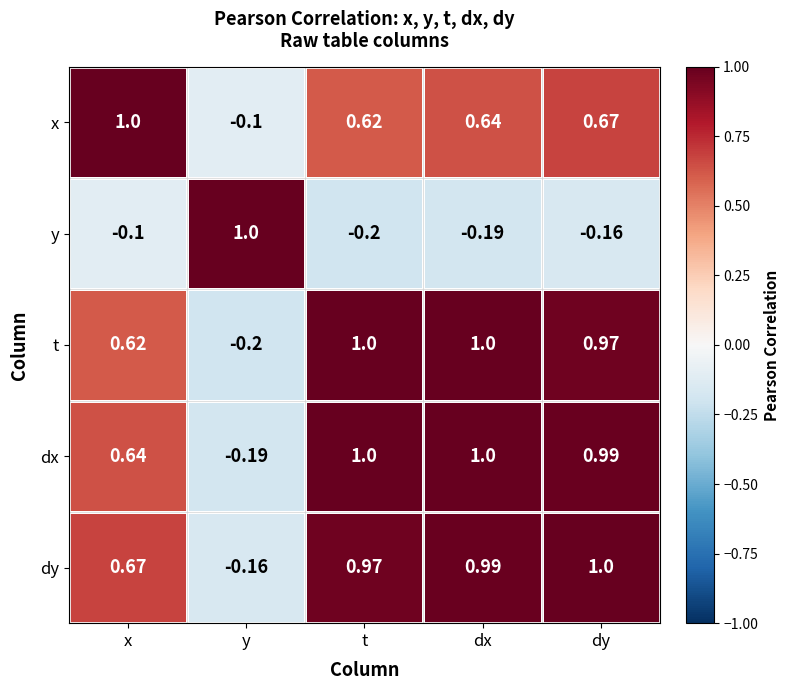

What is the spread (max minus min) of values at x?

1.1